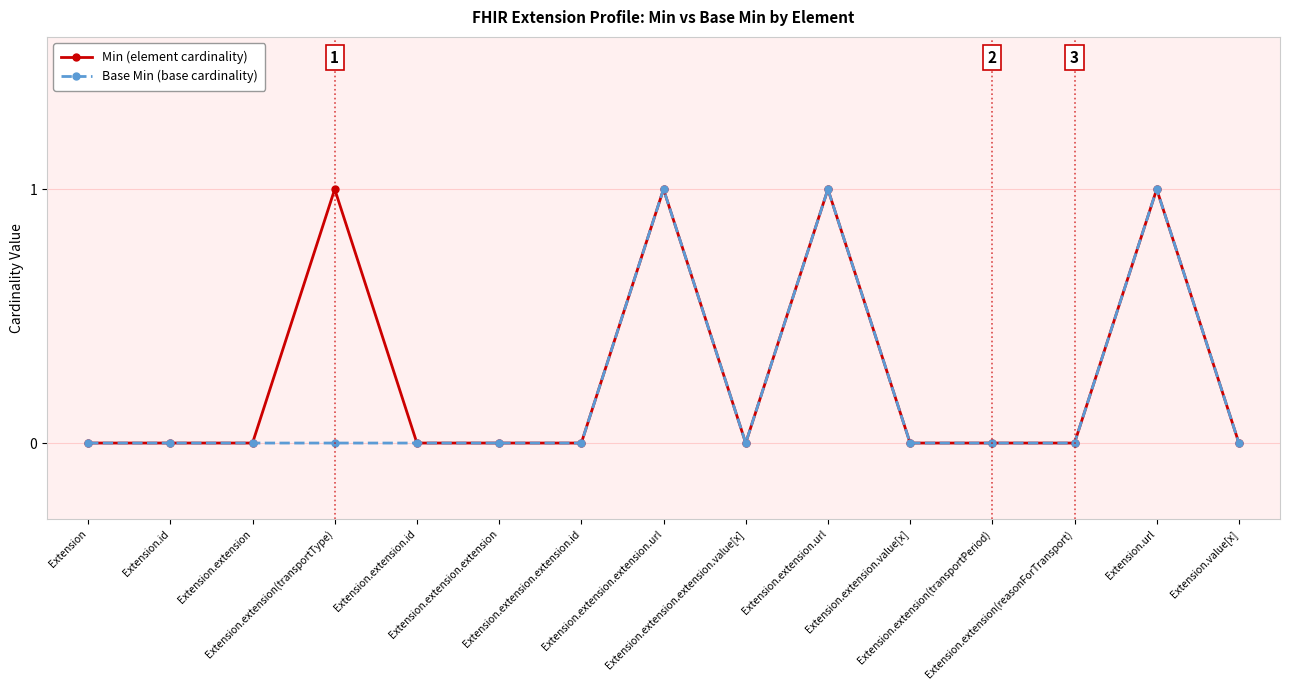

What is the difference between the maximum and minimum values in the Base Min (base cardinality) series?

1